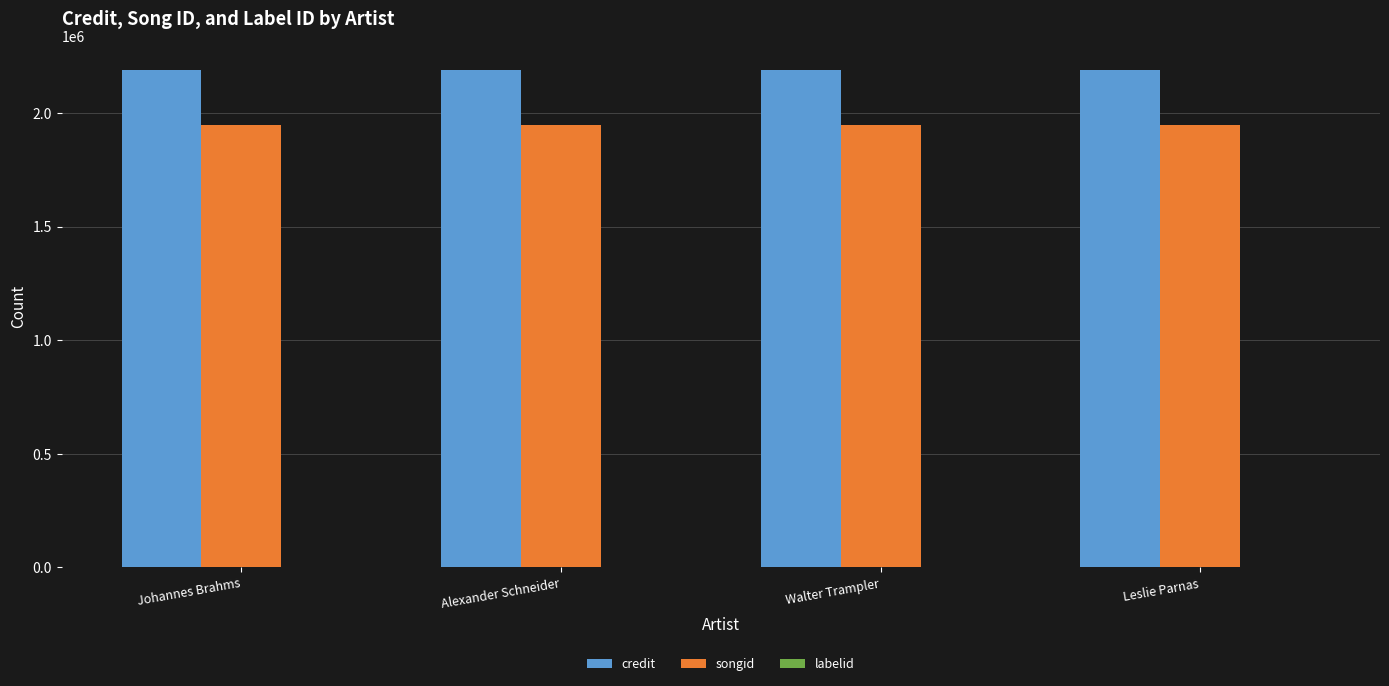

What is the highest value of the songid series?

1945097